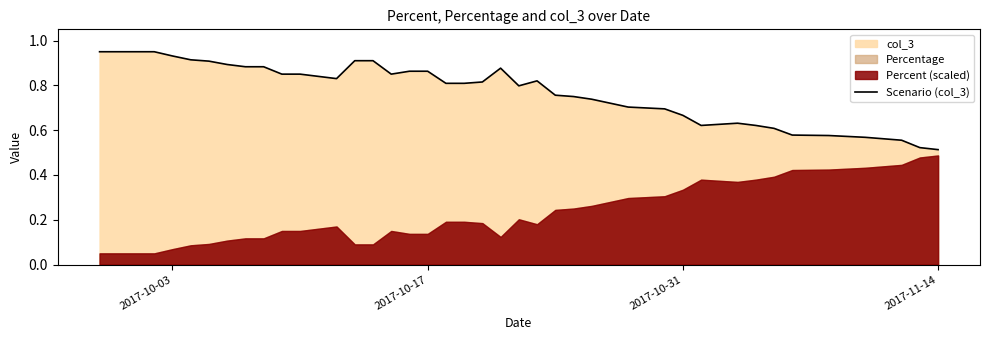

Is it true that Scenario (col_3) equals 0.5 at 2017-10-03?

False